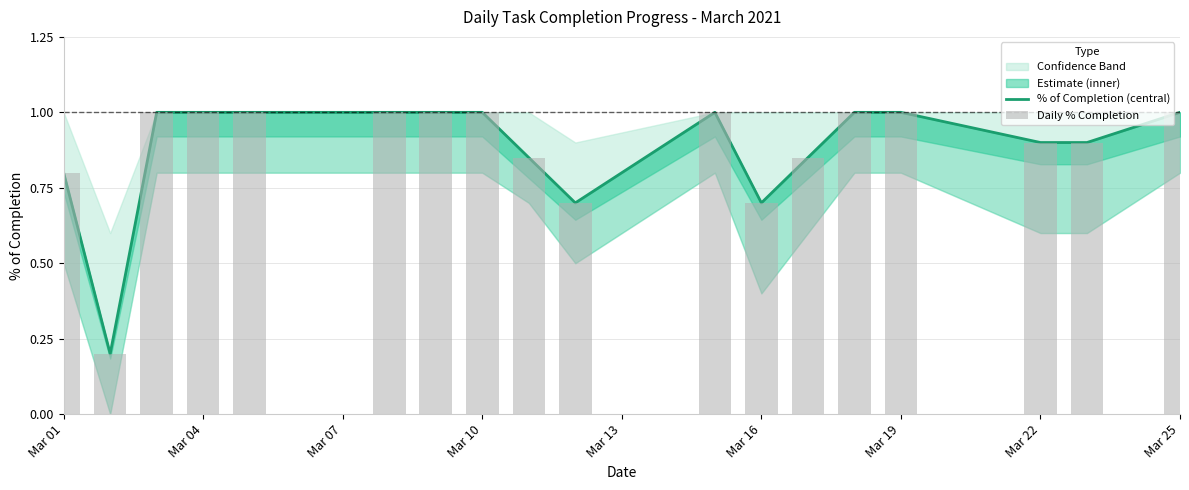

Reading left to right, list all the values displayed in this chart.

% of Completion (central): 0.8	0.2	1.0	1.0	1.0	1.0	1.0	1.0	0.8	0.7	1.0	0.7	0.8	1.0	1.0	0.9	0.9	1.0
Daily % Completion: 0.8	0.2	1.0	1.0	1.0	1.0	1.0	1.0	0.8	0.7	1.0	0.7	0.8	1.0	1.0	0.9	0.9	1.0